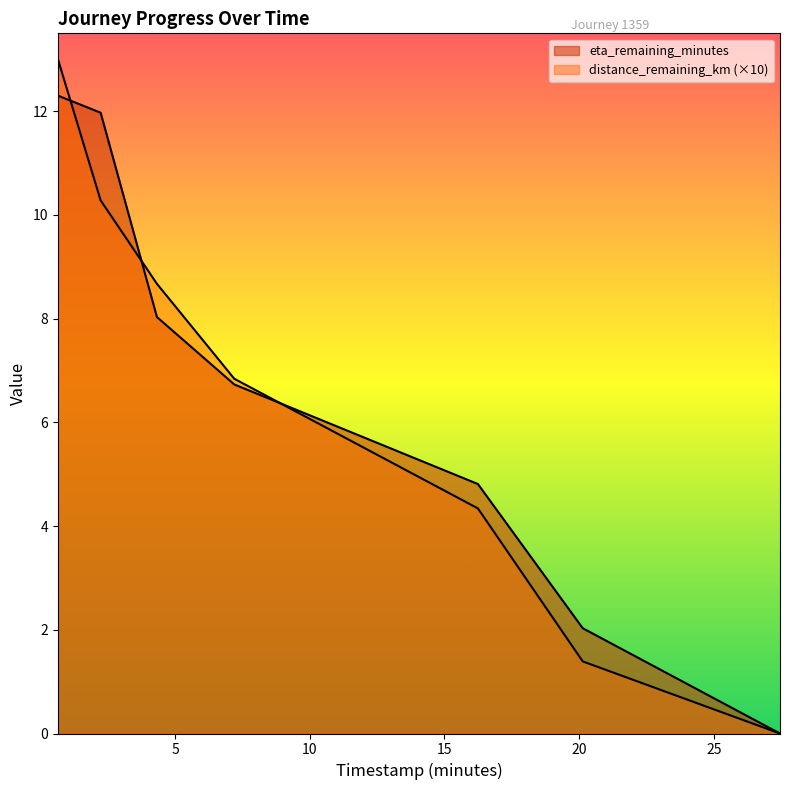

At which label is distance_remaining_km closest to 6?

7.2